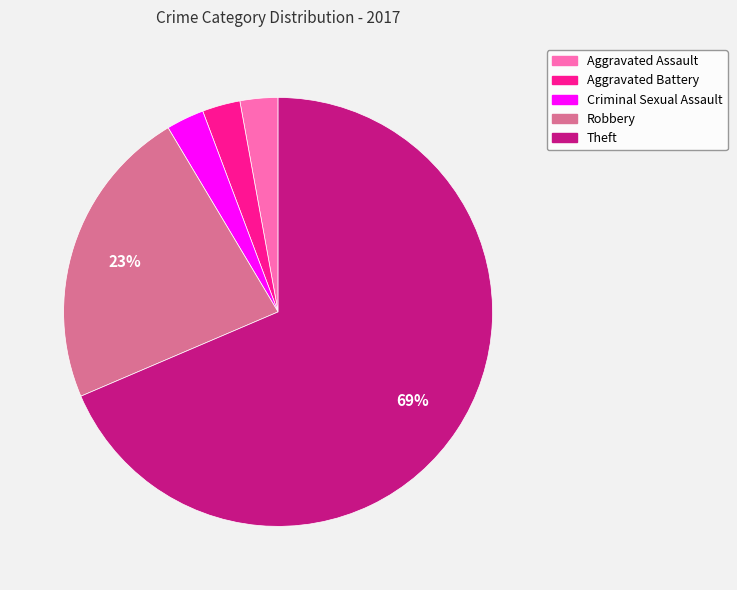

Which category has the biggest portion of the pie?

Theft